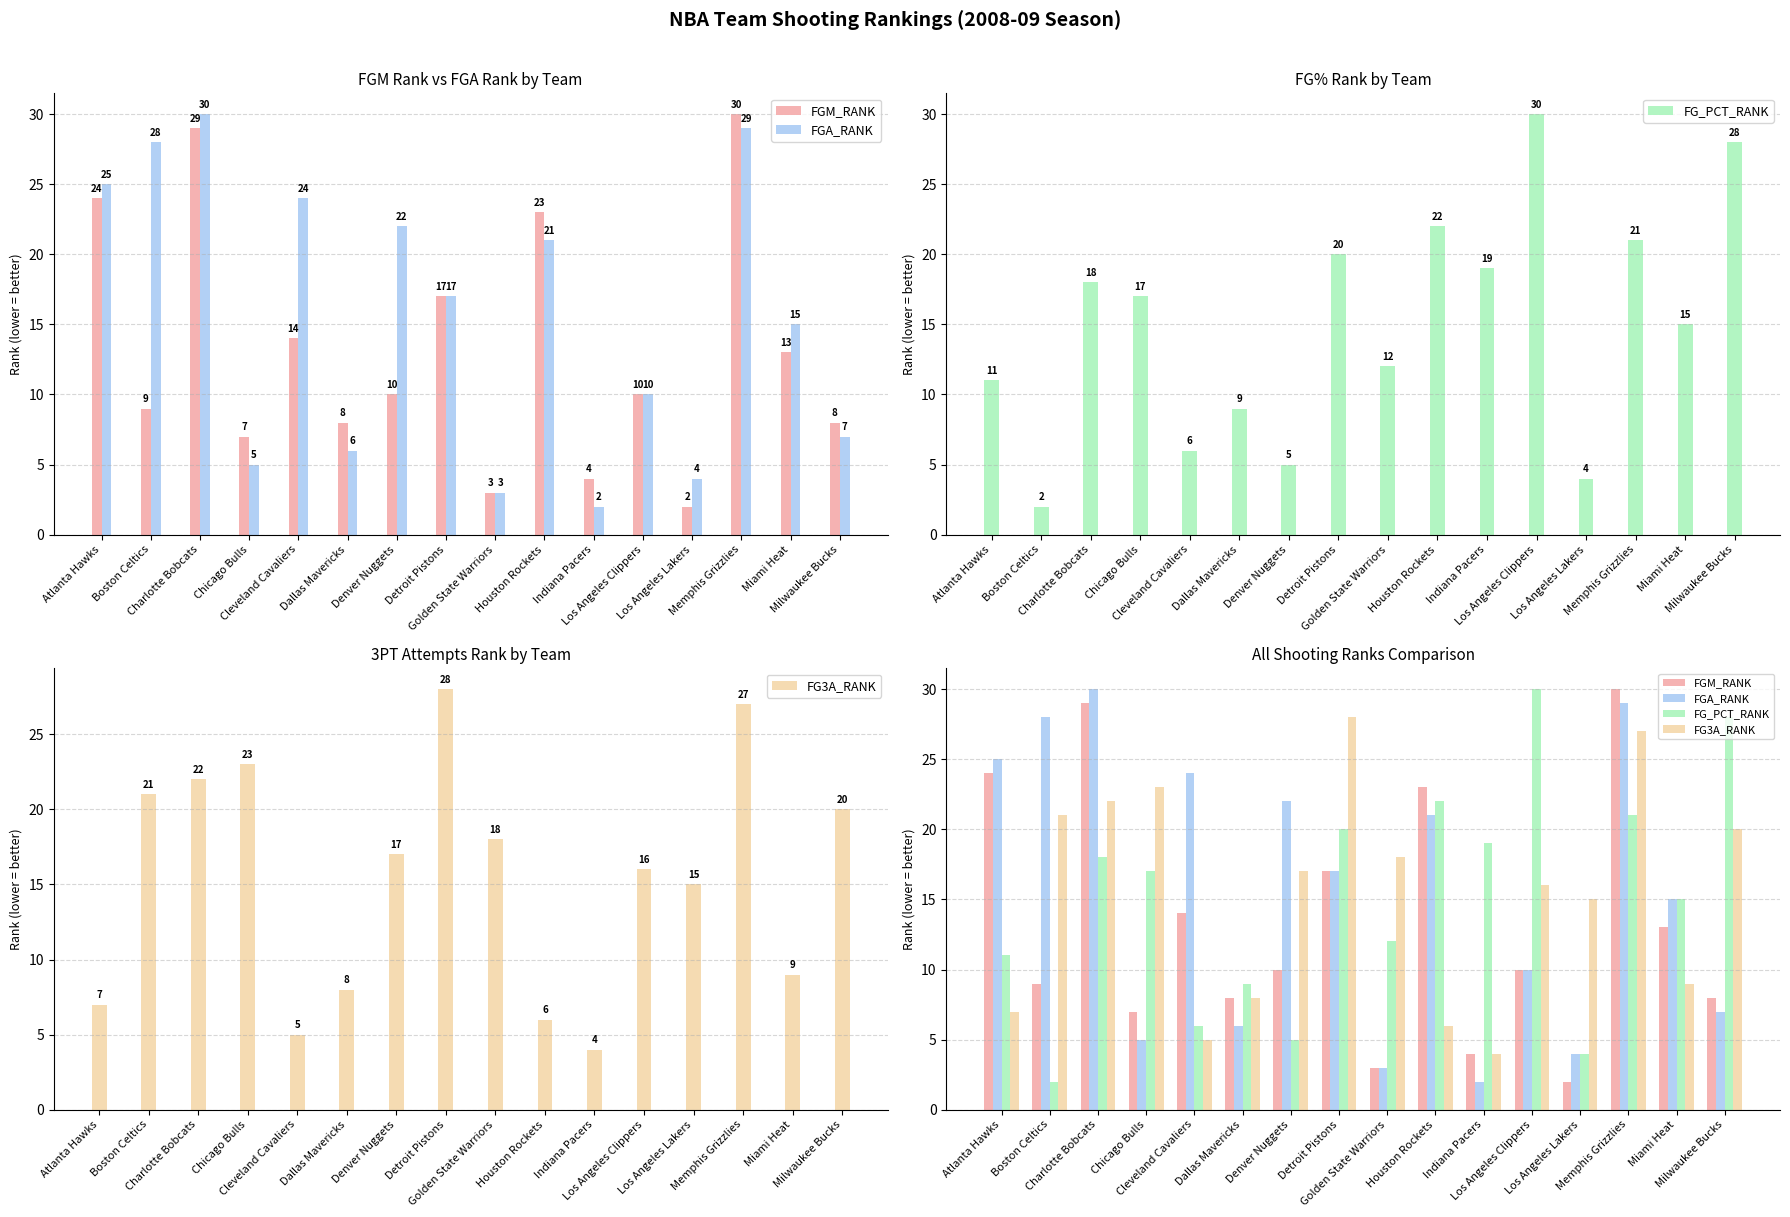

What is the maximum value for FG_PCT_RANK?

30